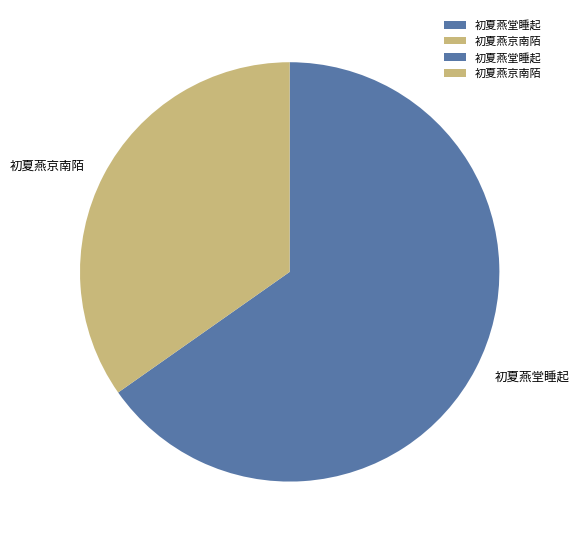

Rank the categories by value from highest to lowest.

初夏燕堂睡起, 初夏燕京南陌